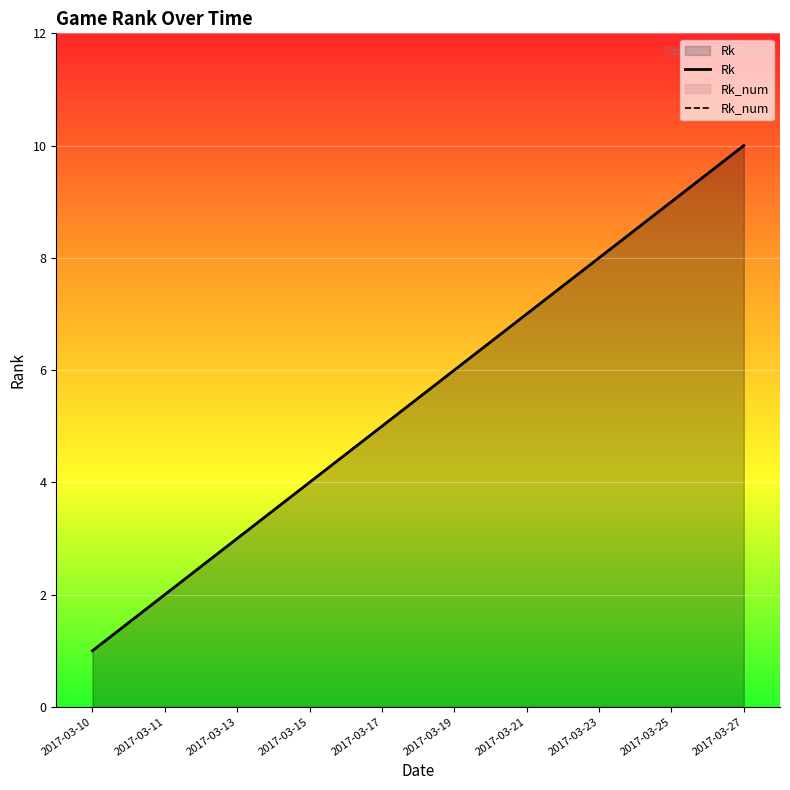

What is the difference between the maximum and second lowest values in the Rk_num series?

8